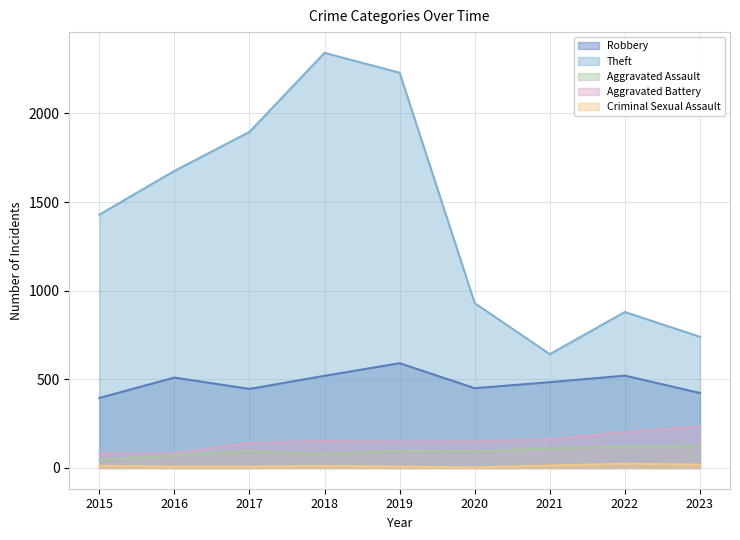

What is the difference between the highest and lowest values at 2019?

2222